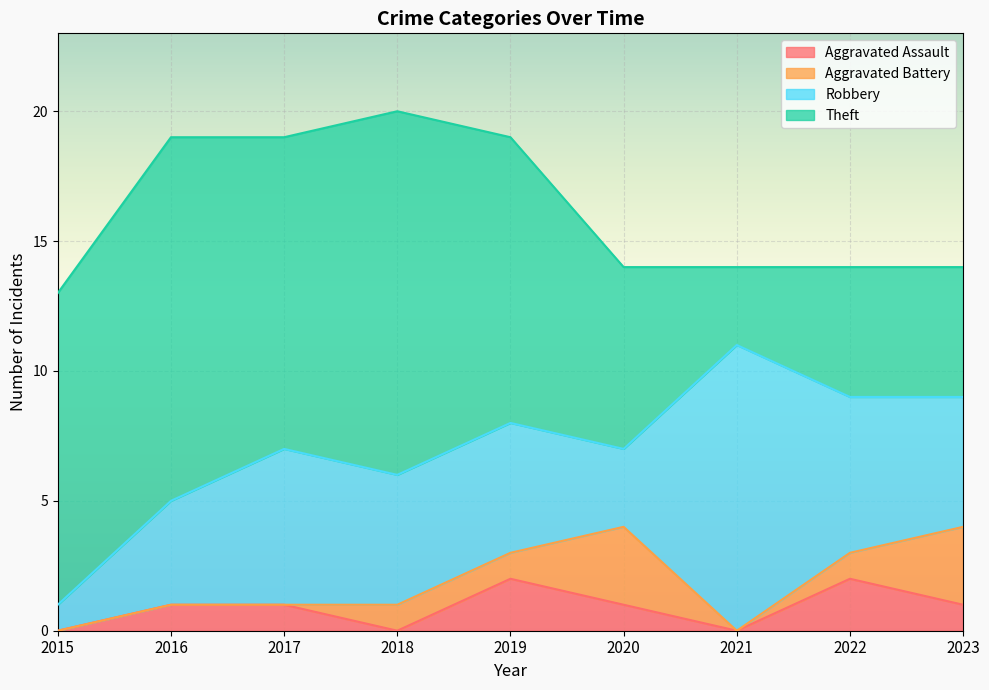

True or false: Robbery and Aggravated Battery cross at least once.

False